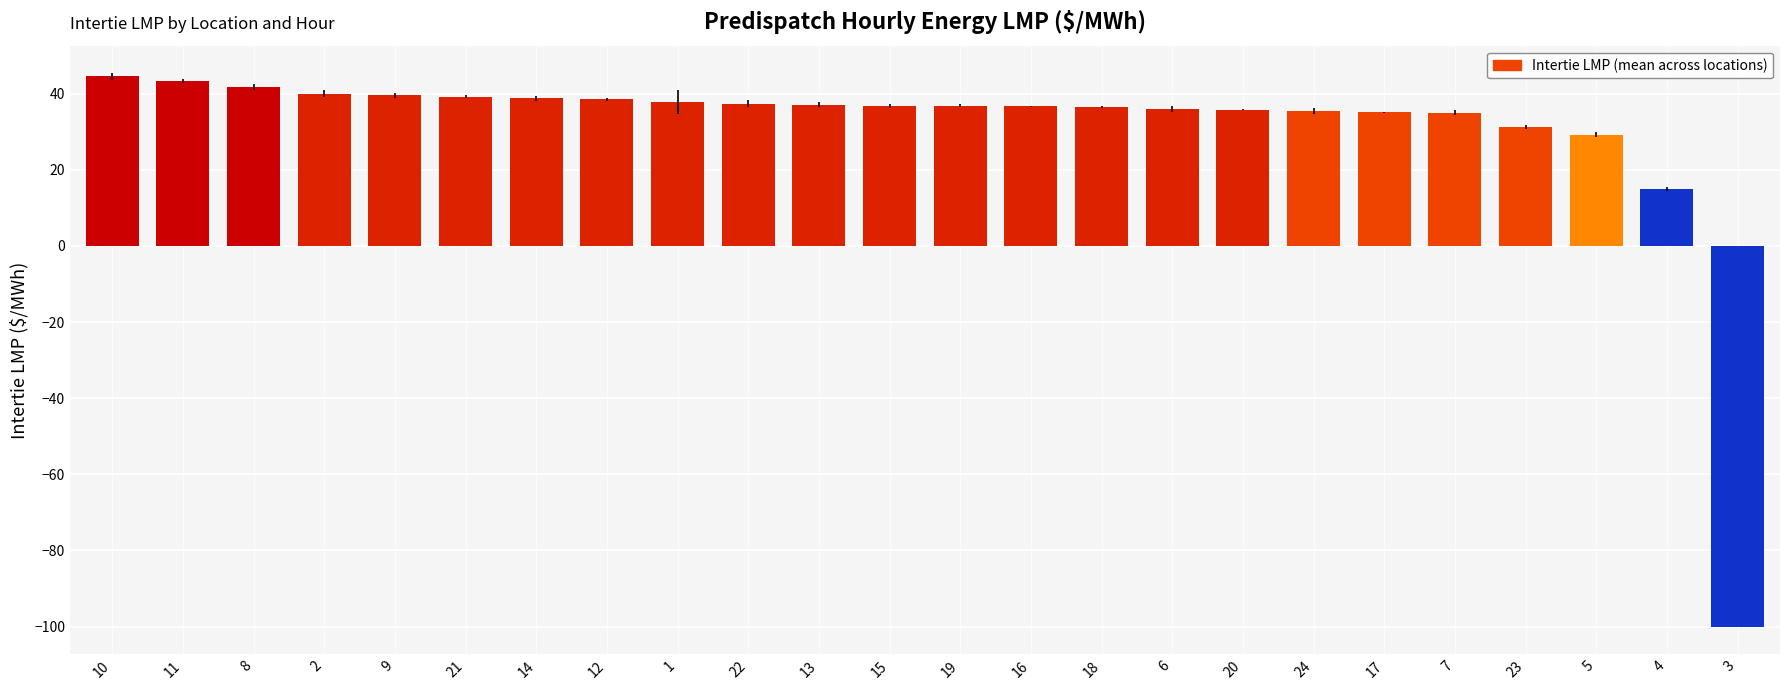

At which label is the value closest to -27?

4